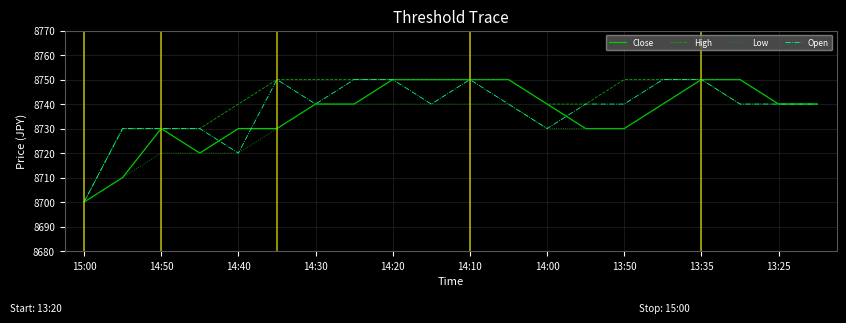

Which series has the largest total across all categories?

High